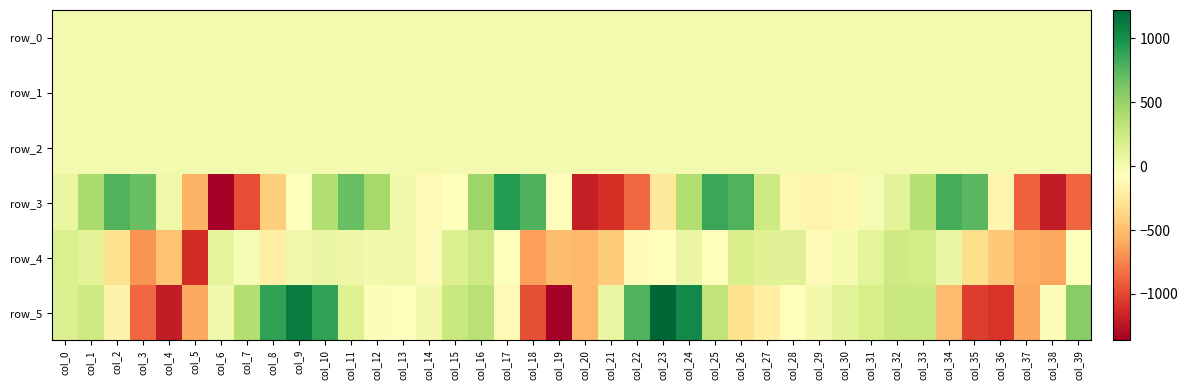

How many data points in row_2 are less than 1?

19